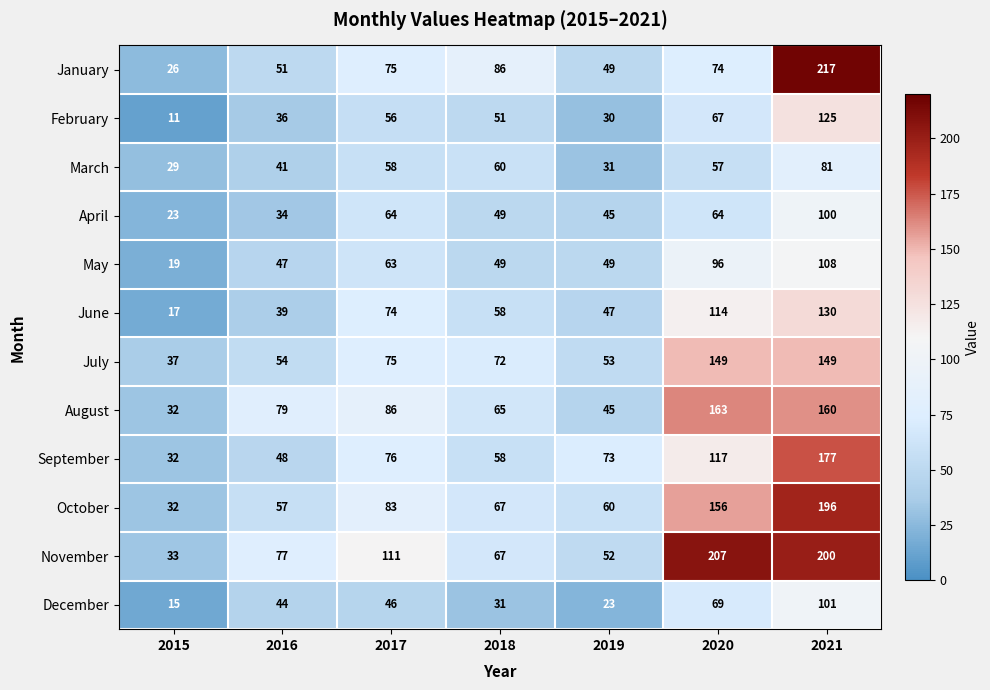

What is the difference between the maximum and minimum values in the February series?

114